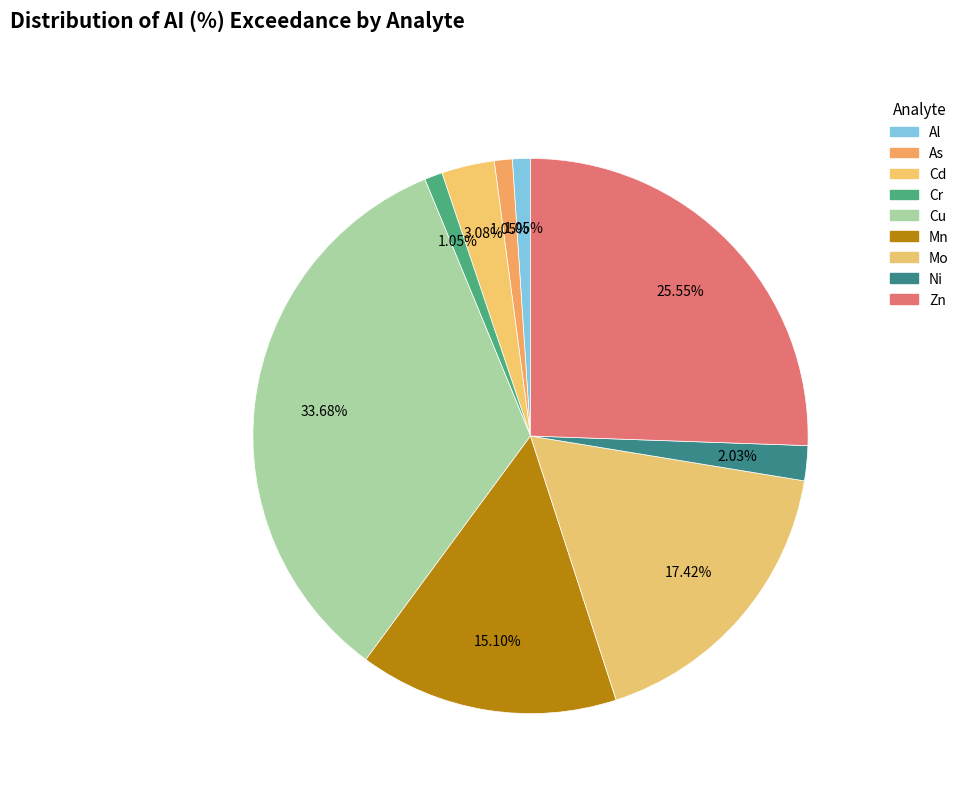

To the nearest percent, what is the difference between the As and Zn slice percentages?

25%